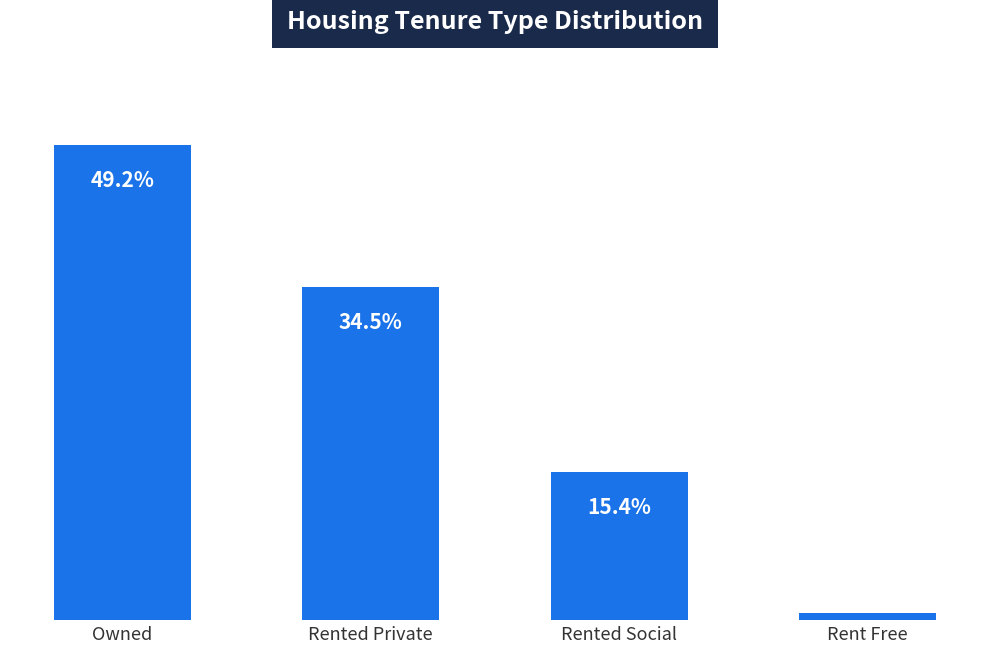

List the labels in order of value, smallest first.

Rent Free, Rented Social, Rented Private, Owned